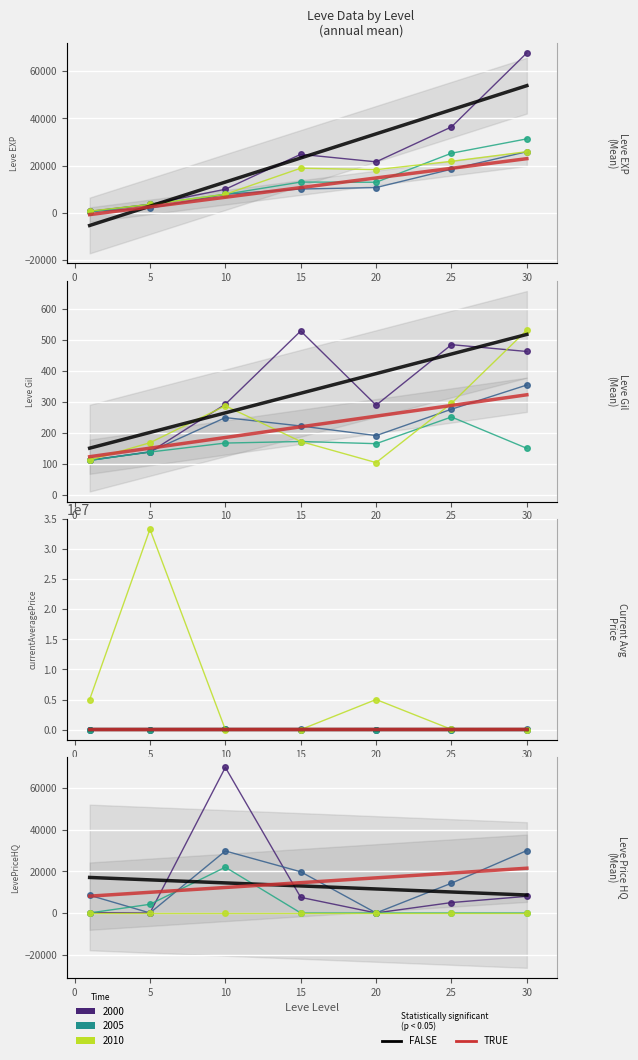

Which series has the largest total across all categories?

currentAveragePrice